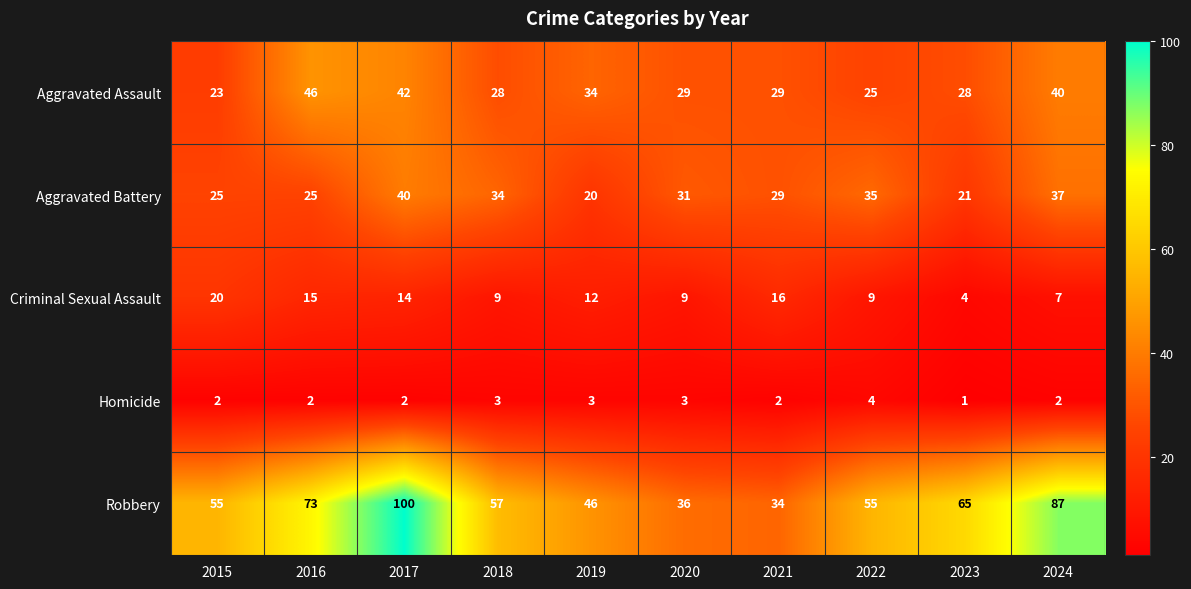

The Homicide series shows 3 at 2018. True or false?

True